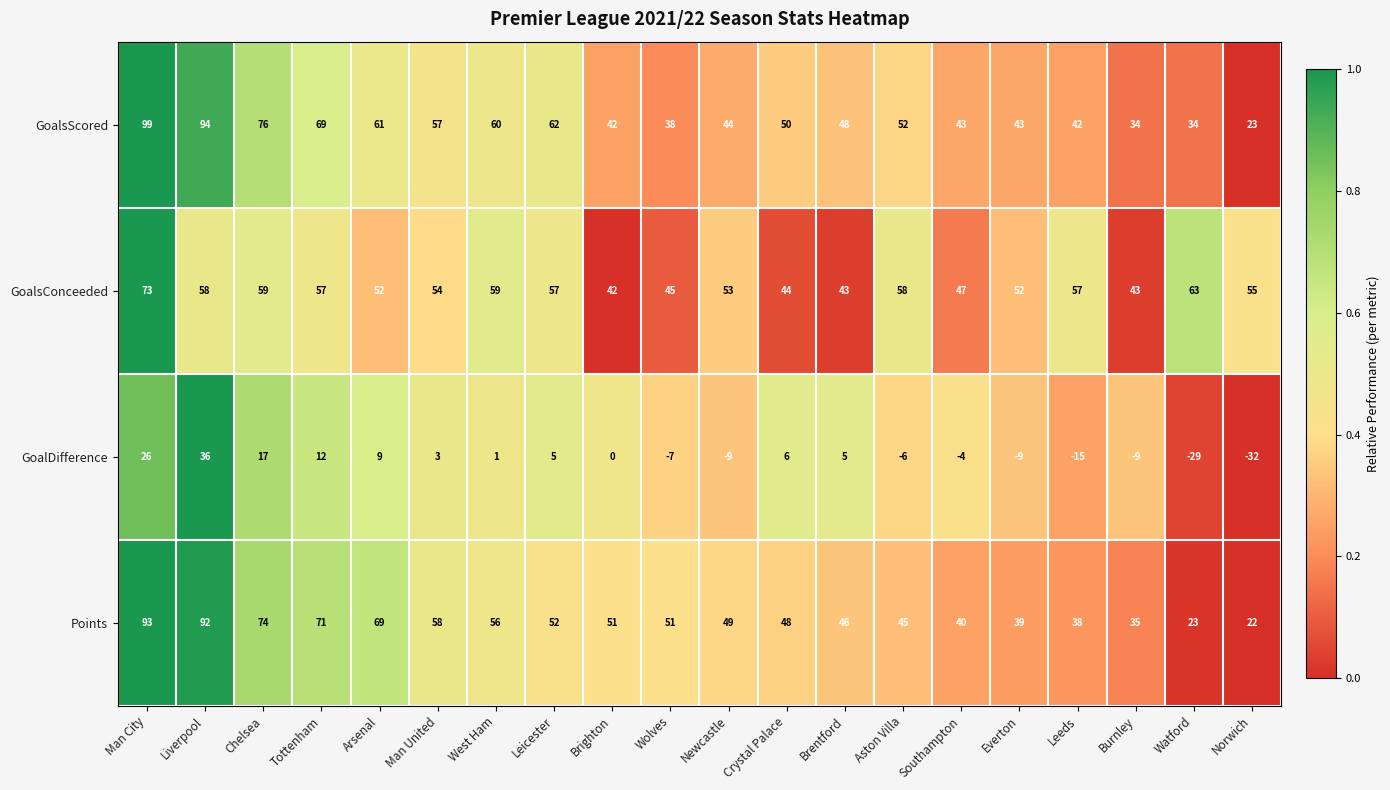

Rank the series at Southampton from highest to lowest value.

GoalsConceeded, GoalsScored, Points, GoalDifference